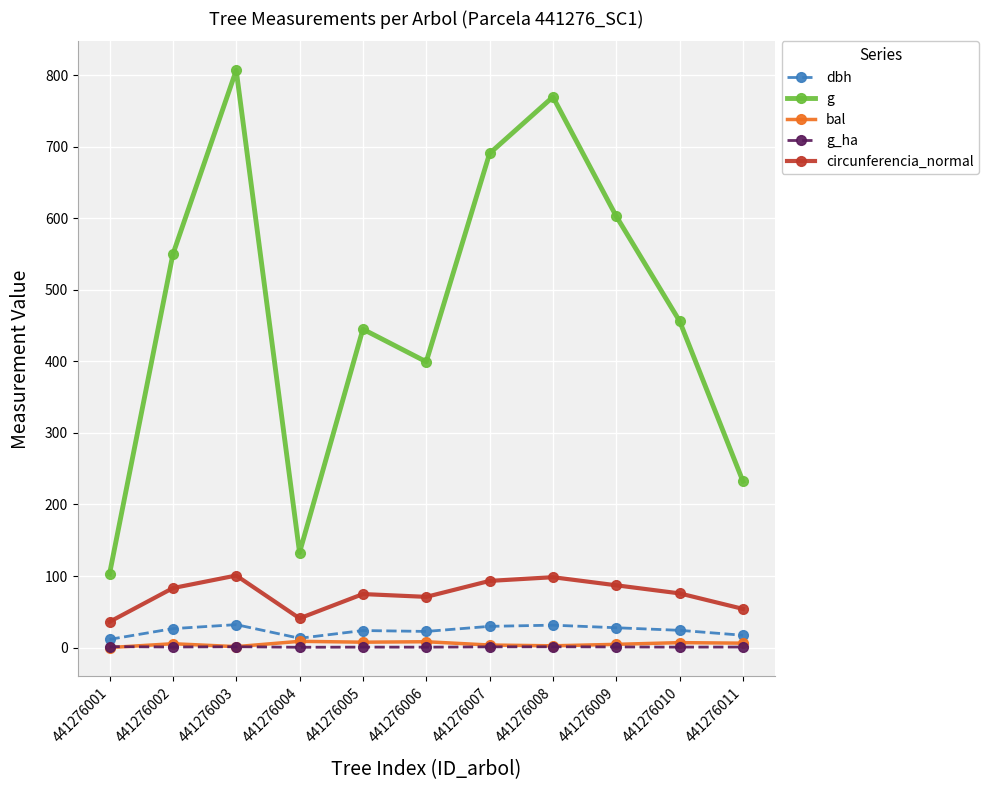

At which category is the sum across all series the highest?

441276003